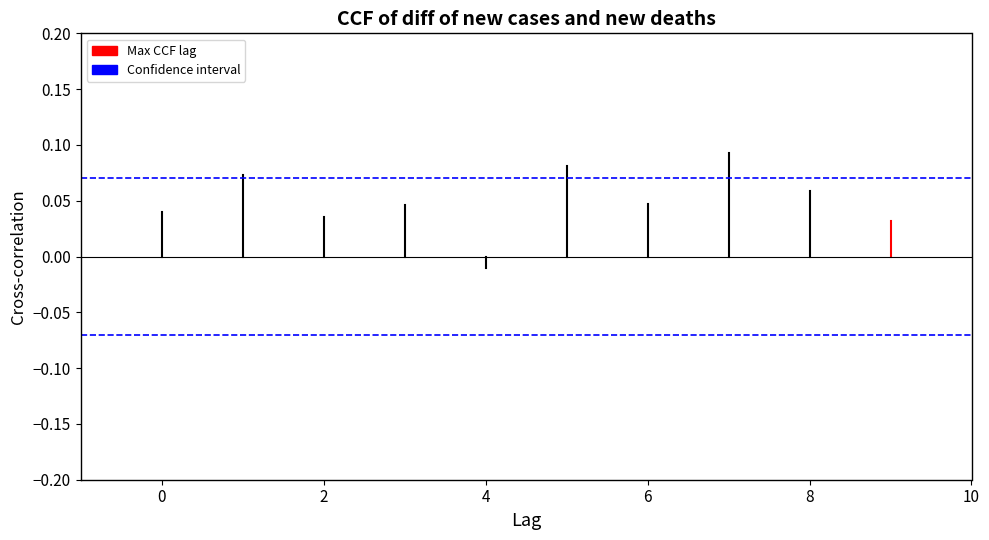

What is the sum of the Confidence interval values at −2 and 0?

0.1